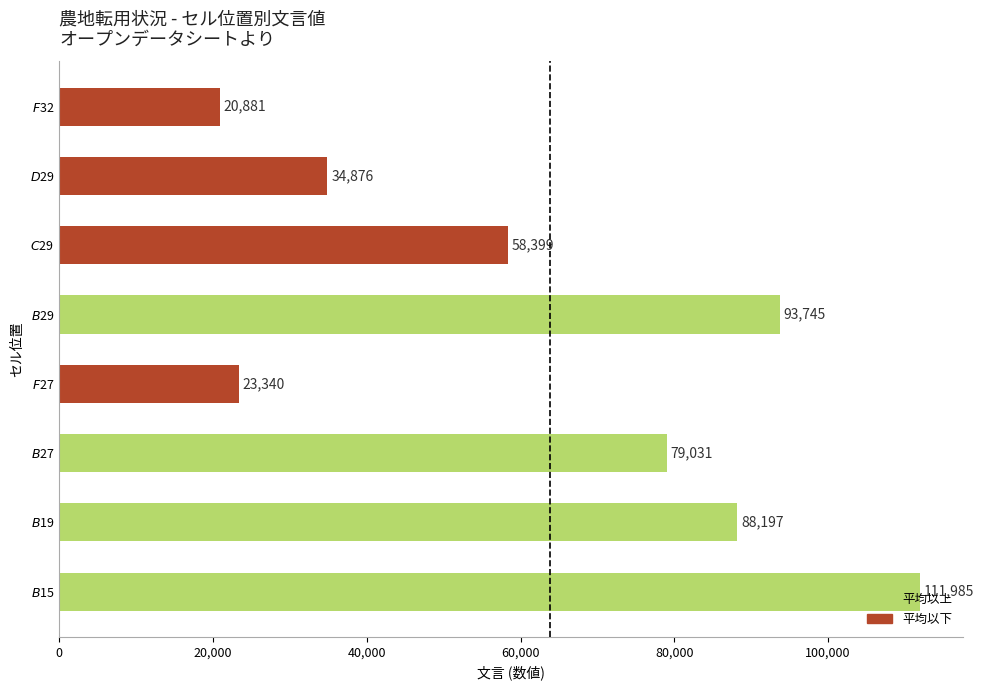

List the labels in order of value, largest first.

$B$15, $B$29, $B$19, $B$27, $C$29, $D$29, $F$27, $F$32